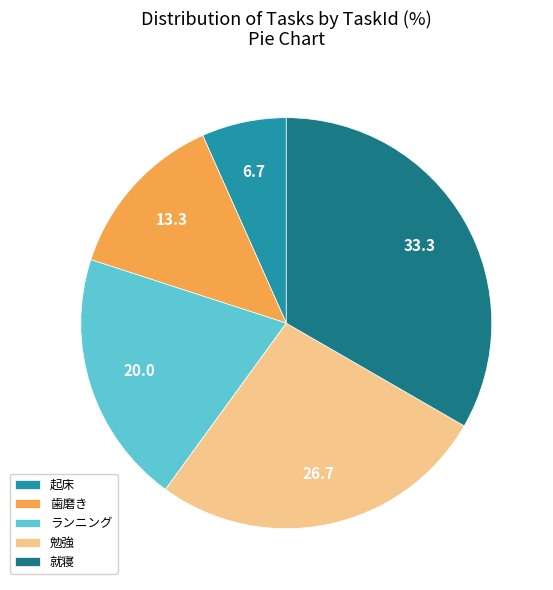

Do 勉強 and ランニング together represent more than half of the pie?

No